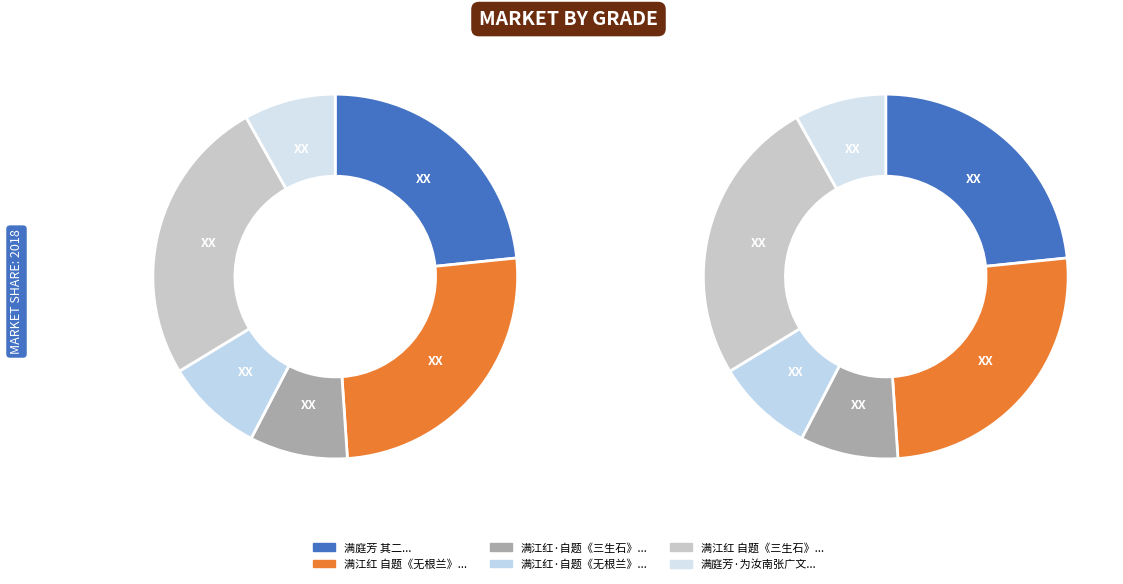

What is the smallest slice in the pie chart?

满庭芳·为汝南张广文题传奇卷首